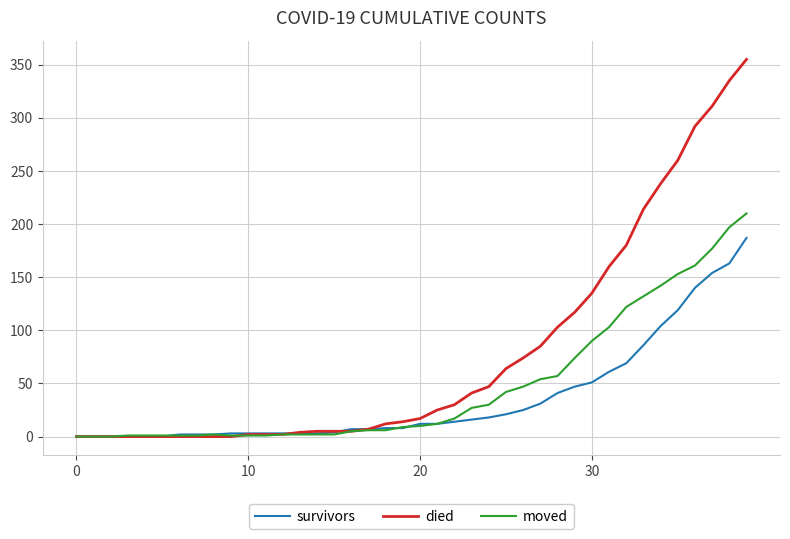

Which series has the largest range (max minus min)?

died